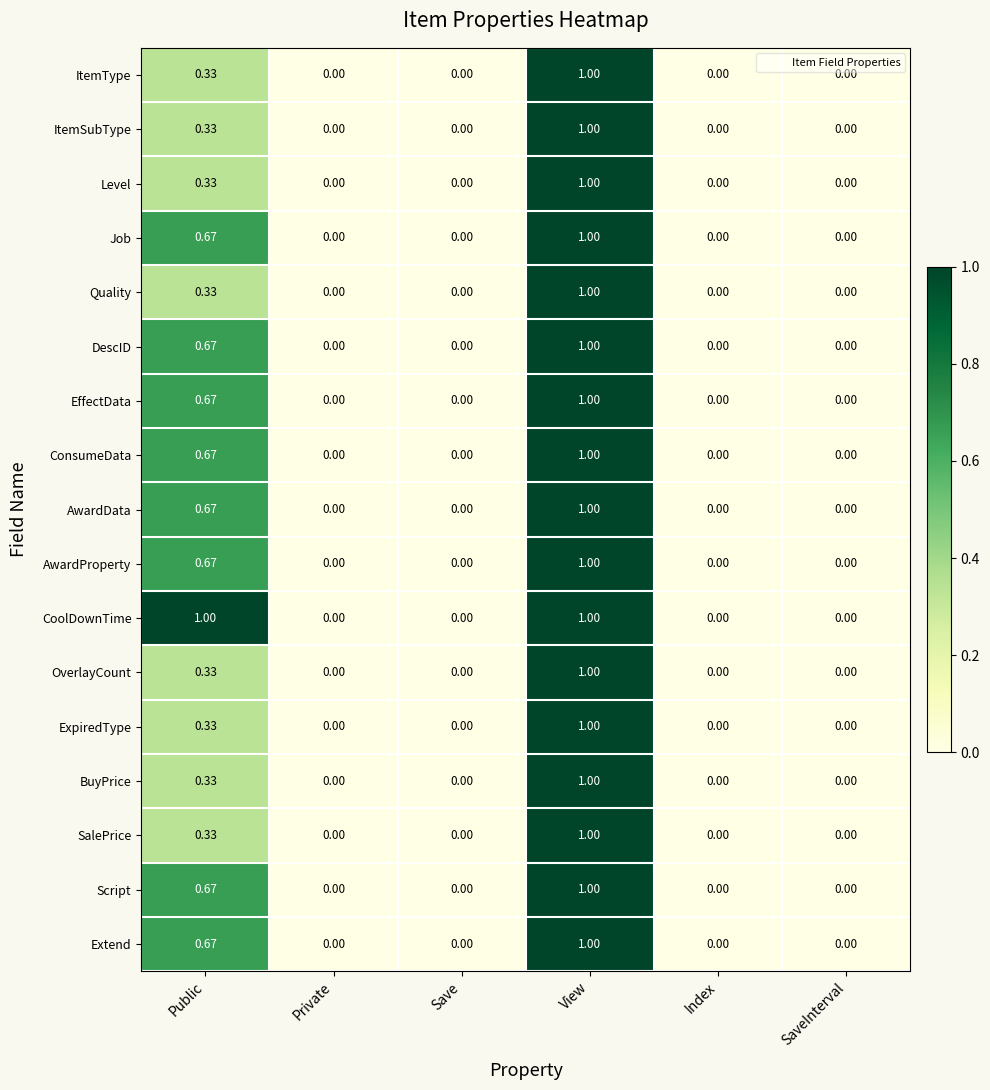

Between Public and Index, which series saw the biggest shift?

CoolDownTime